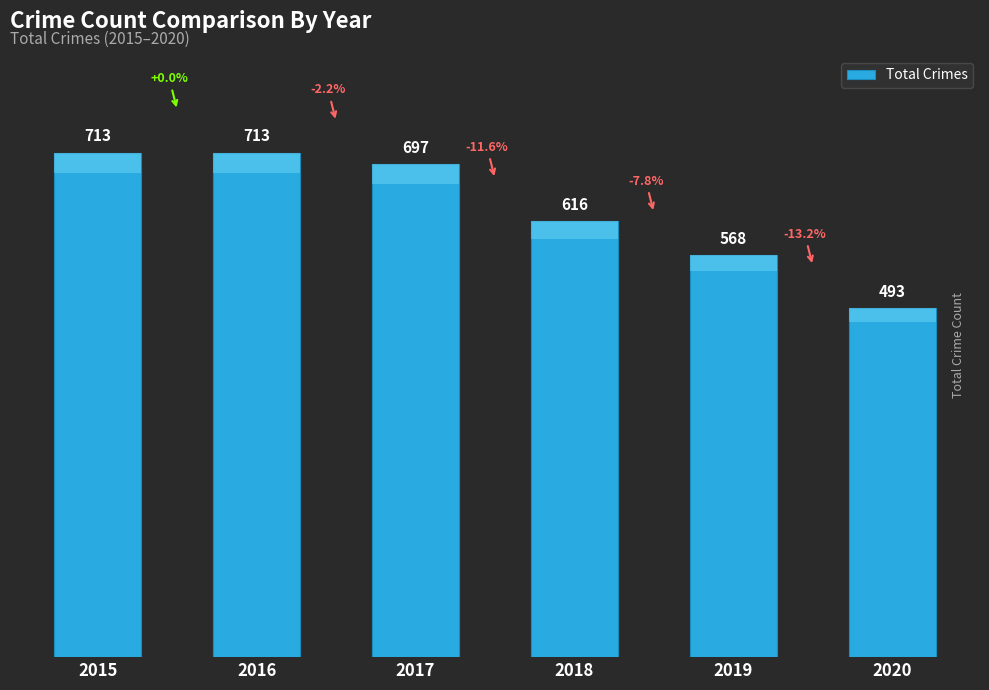

What is the difference between the second highest and minimum values?

220